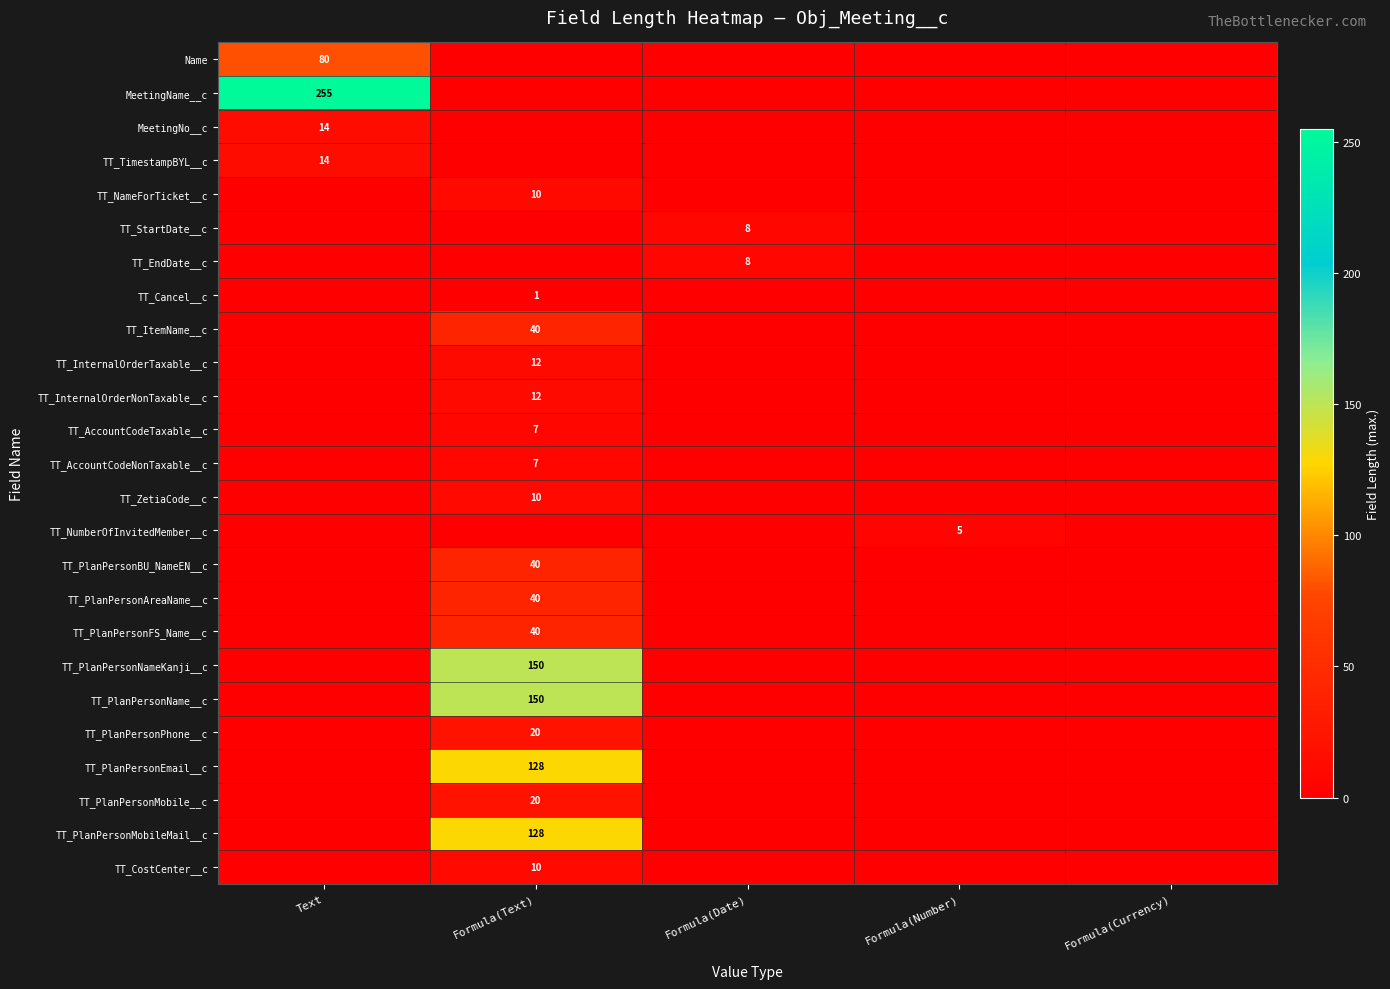

Is the value of TT_StartDate__c at Formula(Text) greater than the value of TT_NameForTicket__c at Text?

No